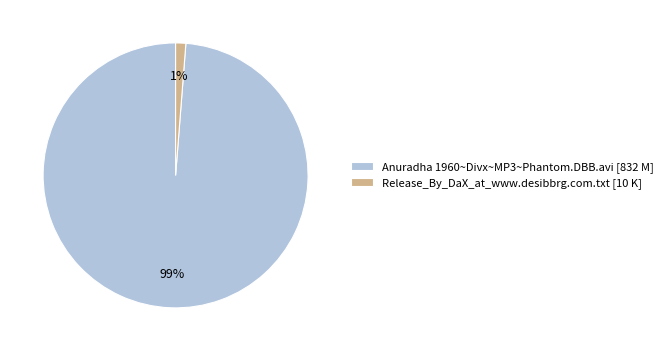

Combined, do Release_By_DaX_at_www.desibbrg.com.txt and Anuradha 1960~Divx~MP3~Phantom.DBB.avi account for over 50%?

Yes